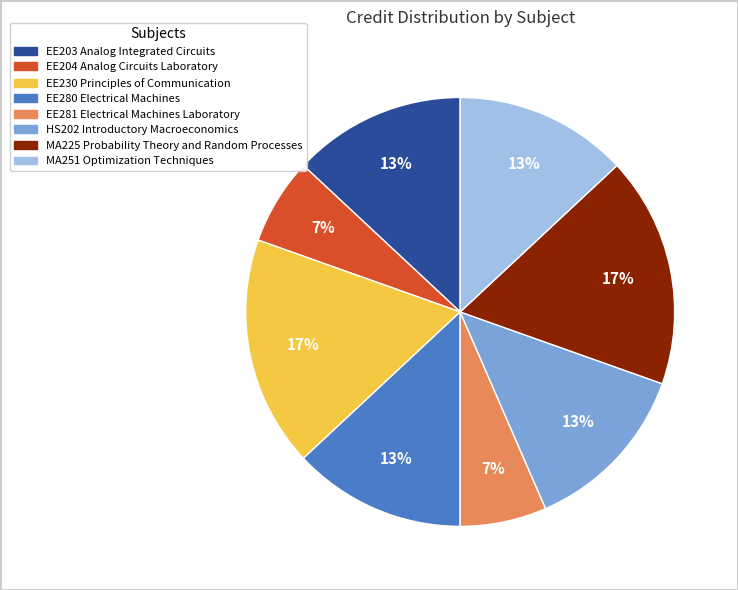

How many segments does this pie chart have?

8